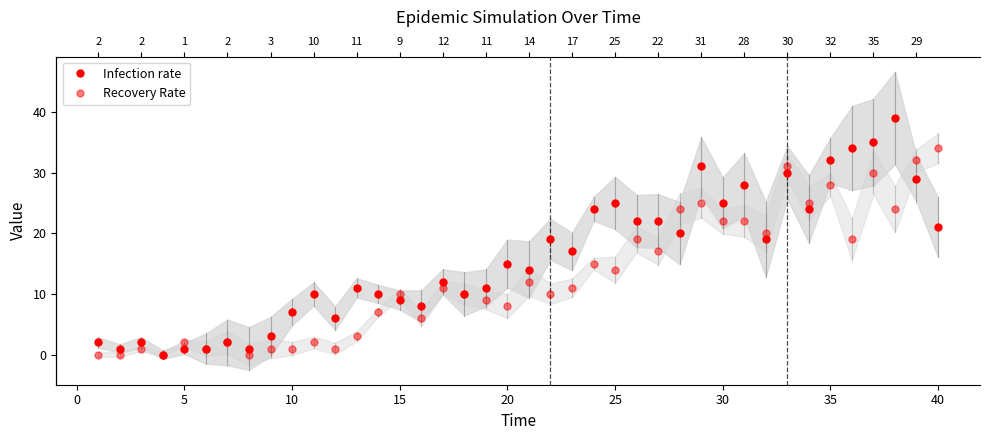

Is this an area chart (filled region under the line)?

No